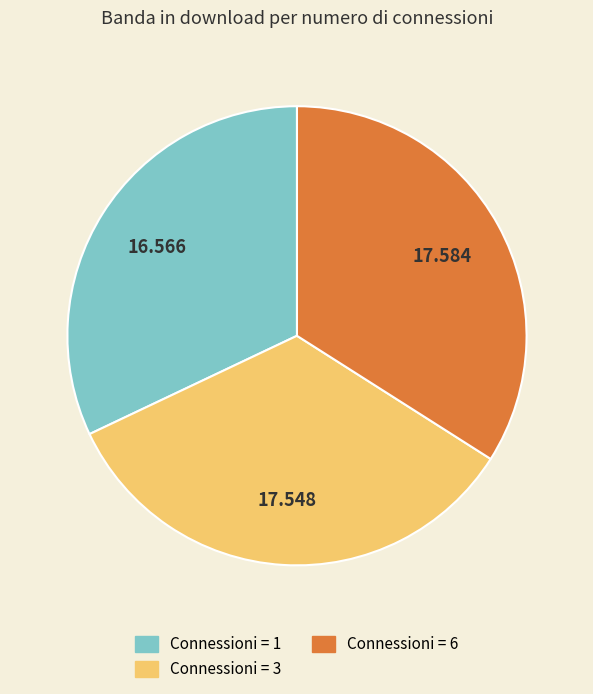

Is there a majority slice in this chart?

No